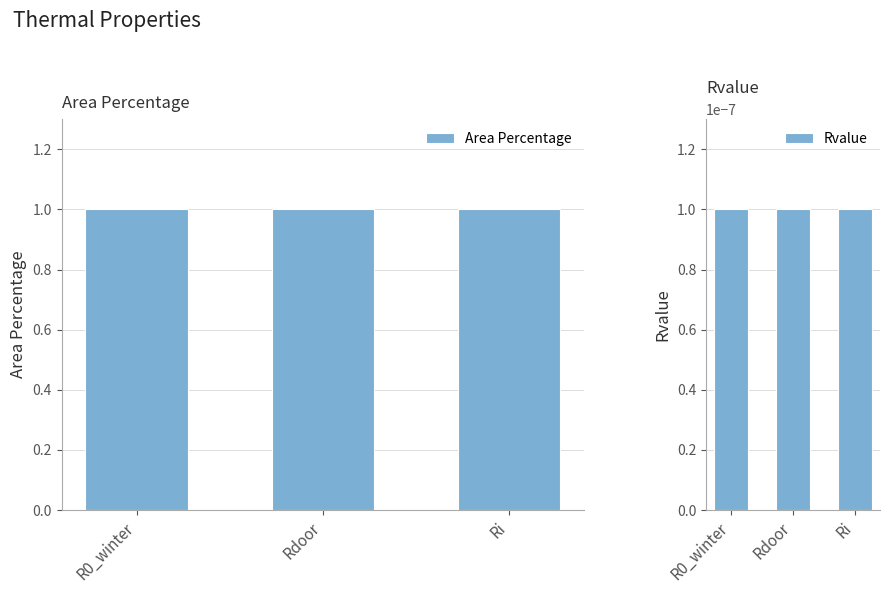

Reading left to right, transcribe all the data shown in this chart.

Area Percentage: 1.0	1.0	1.0
Rvalue: 0.0	0.0	0.0